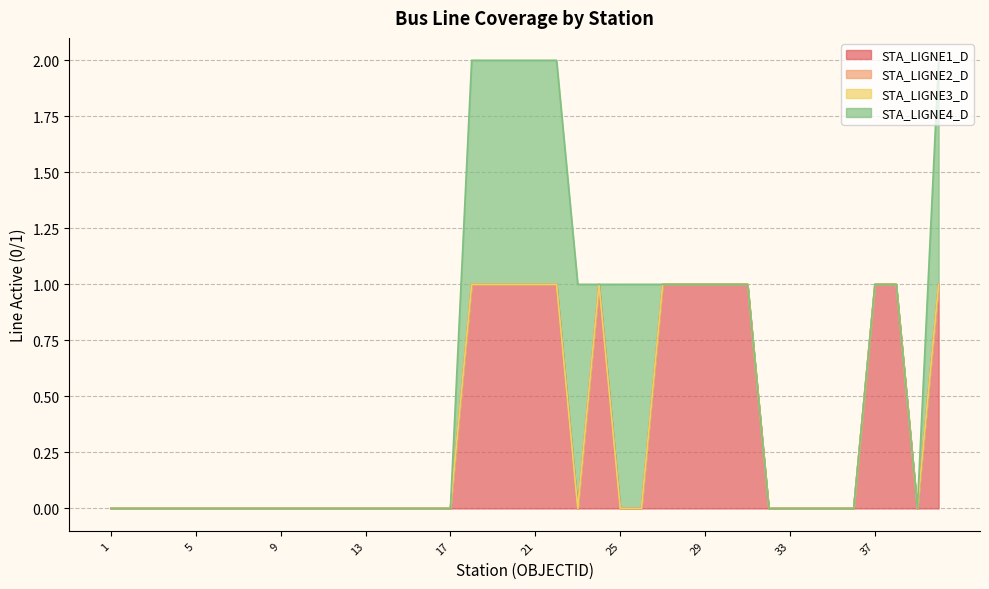

Is the value of STA_LIGNE4_D at 10 greater than the value of STA_LIGNE1_D at 24?

No